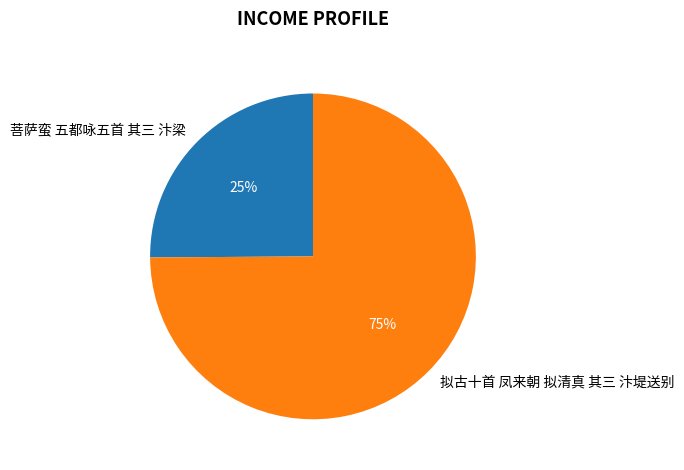

What is the smallest slice in the pie chart?

菩萨蛮 五都咏五首 其三 汴梁